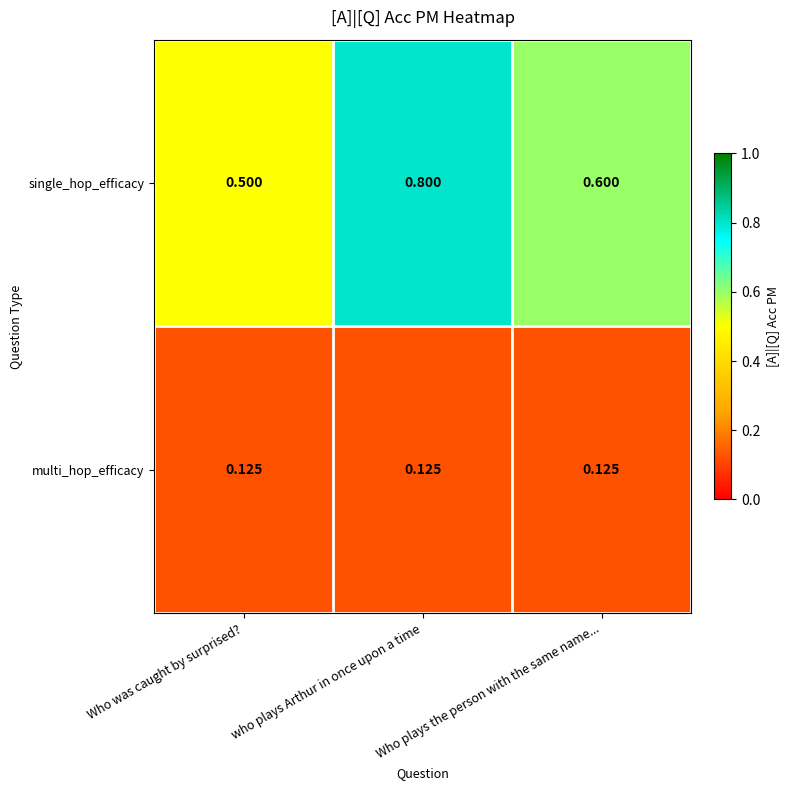

Which series changed the most between Who was caught by surprised? and who plays Arthur in once upon a time?

single_hop_efficacy